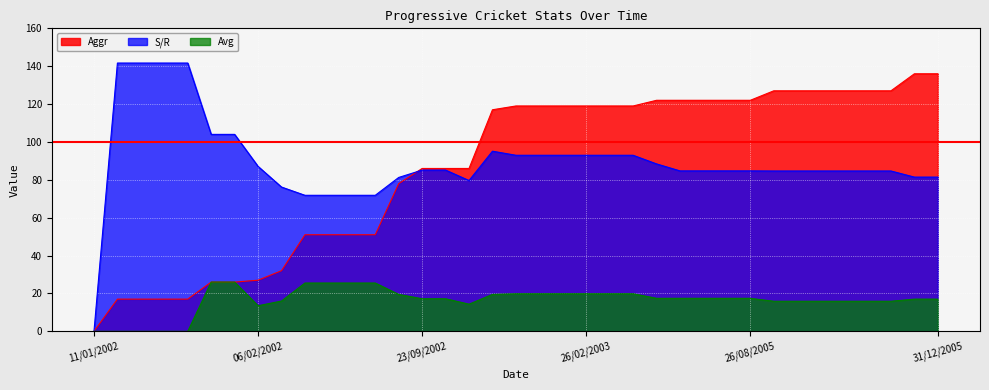

True or false: Aggr has a value of 73.1 at 06/11/2005.

False